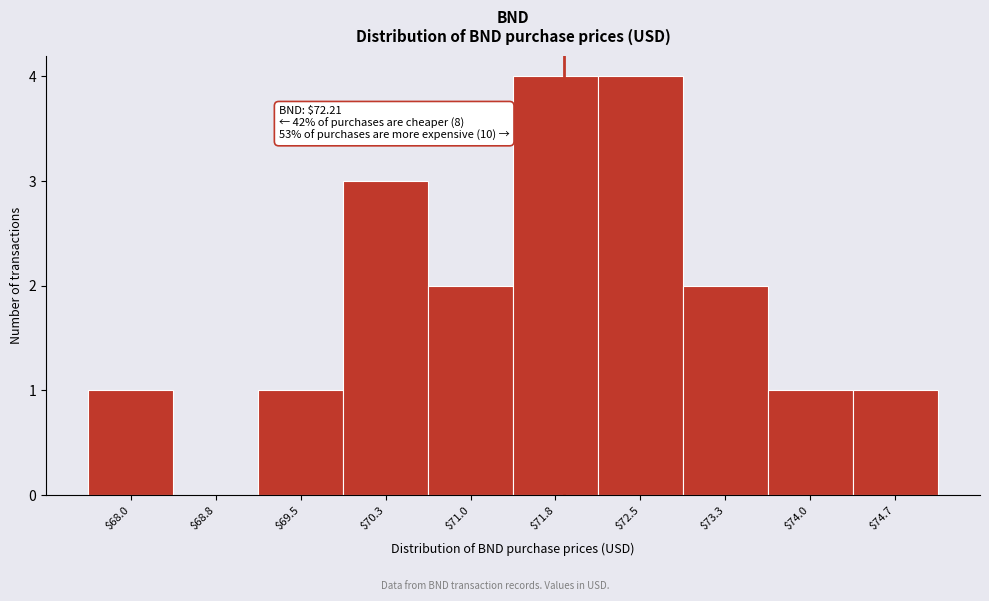

What is the sum of all values?

19